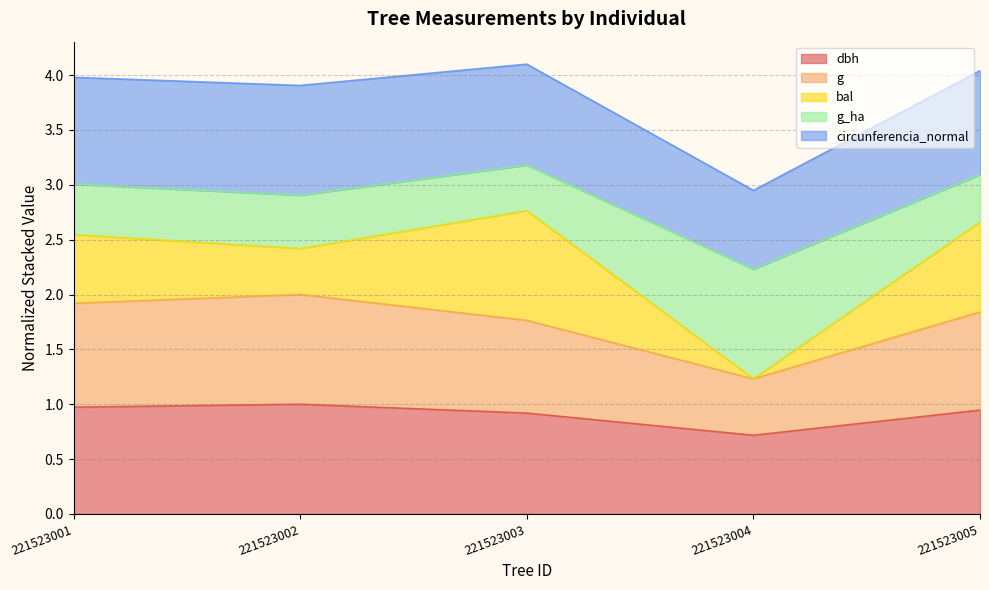

The value of g at 221523002 is 2.0. True or false?

True